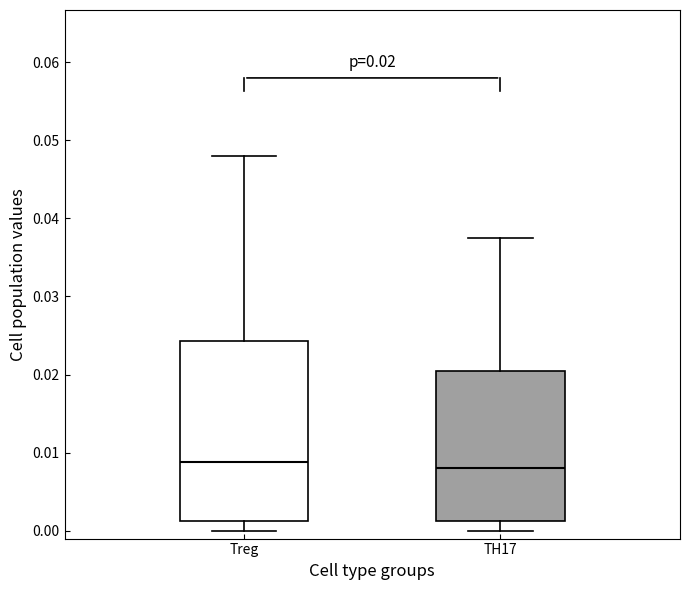

Which box is the tallest, from its lower edge to its upper edge?

Treg